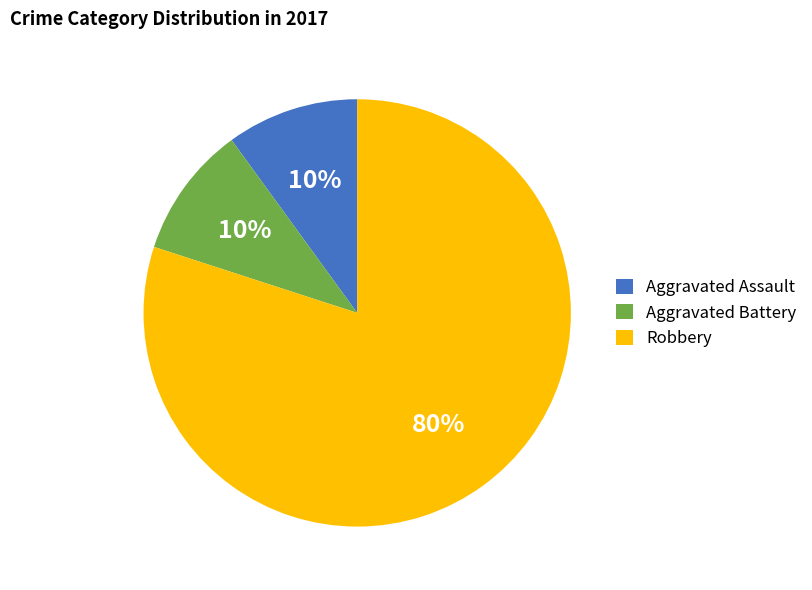

What is the largest slice in the pie chart?

Robbery